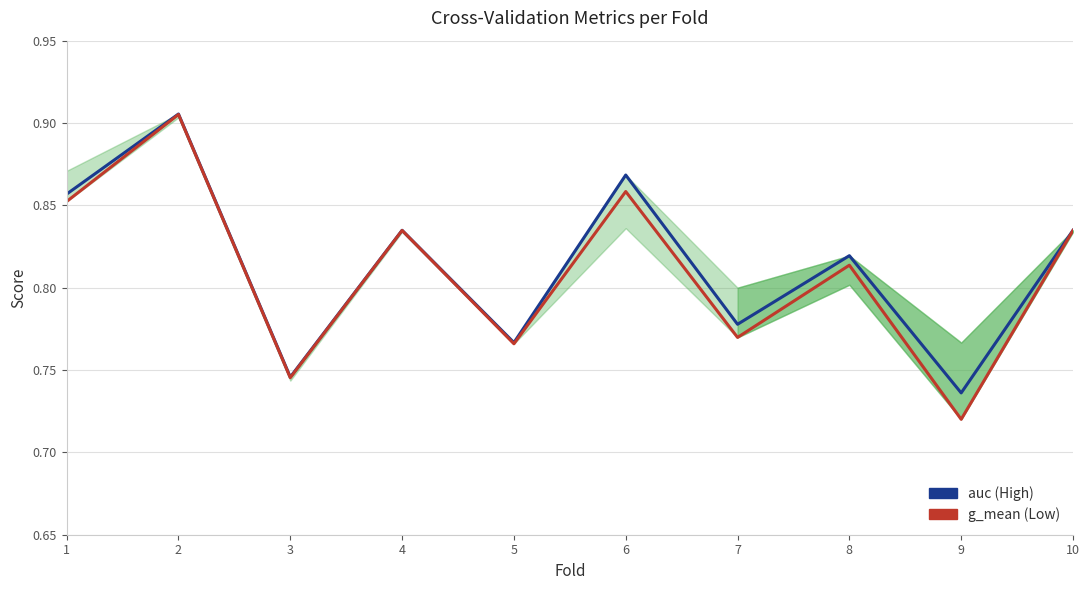

Where is the first local maximum for g_mean?

2